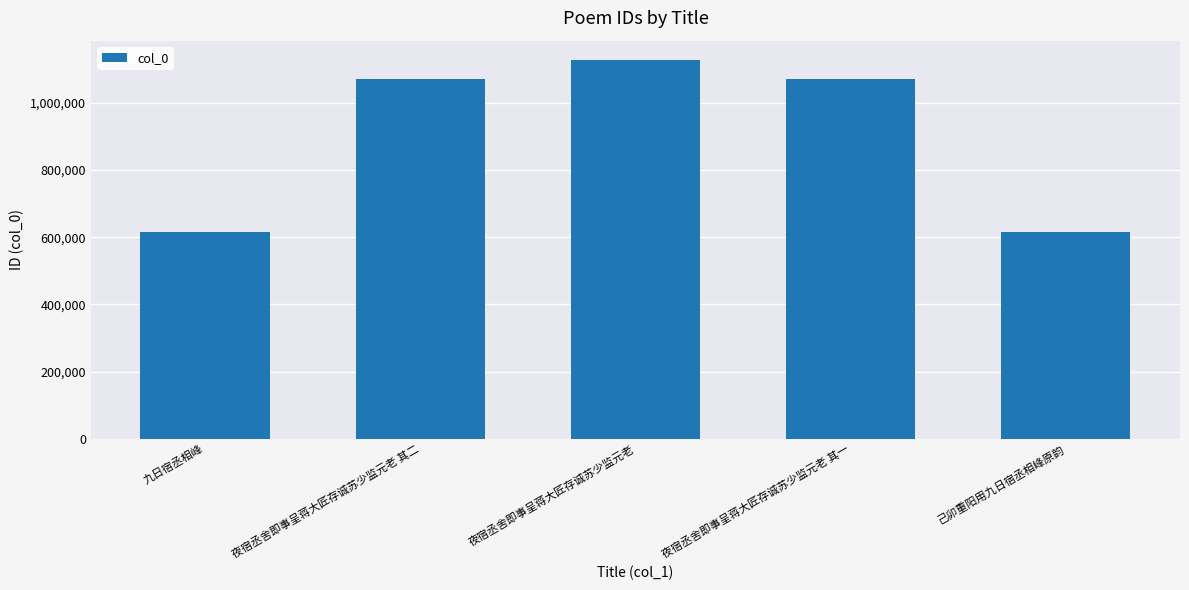

What is the maximum value shown in the chart?

1128268